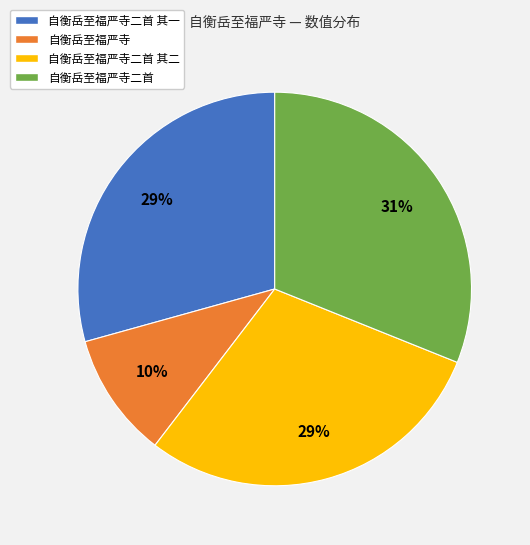

To the nearest percent, what is the average slice percentage?

25%